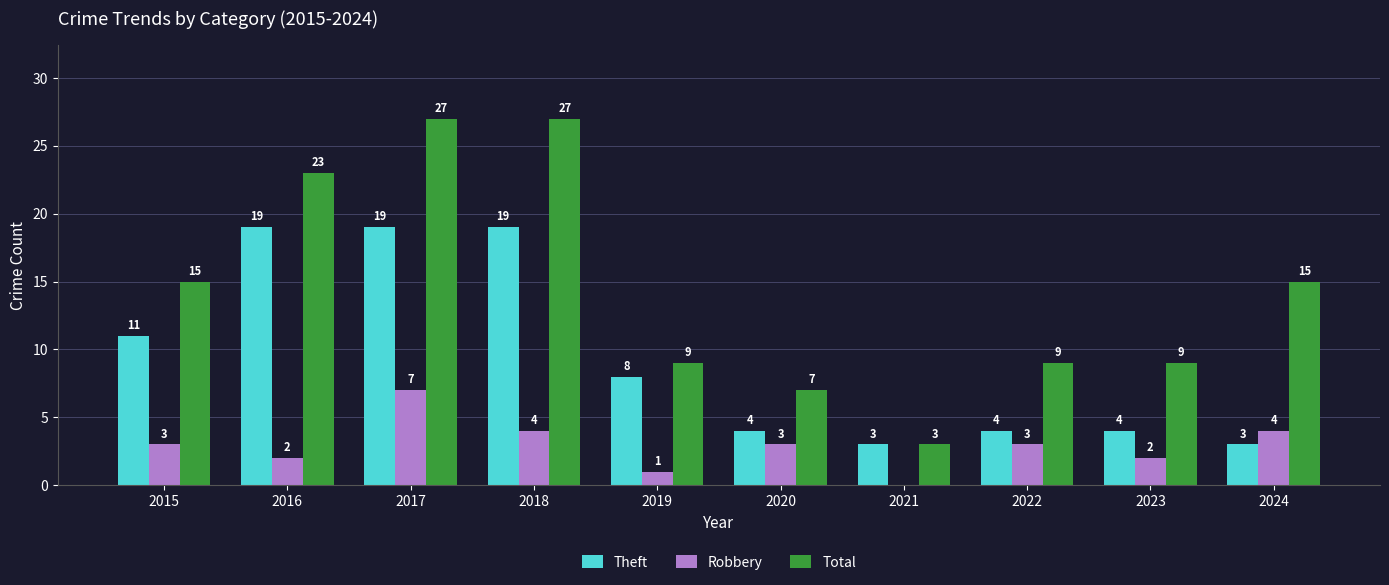

What is the maximum value shown in the chart?

27